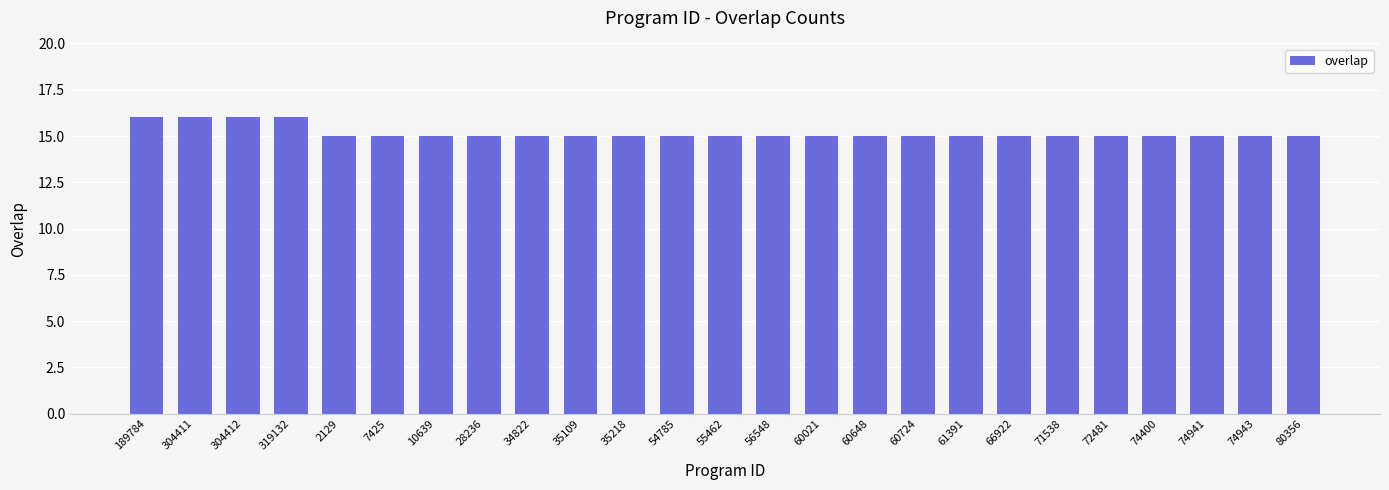

How many values are between 15 and 16?

25